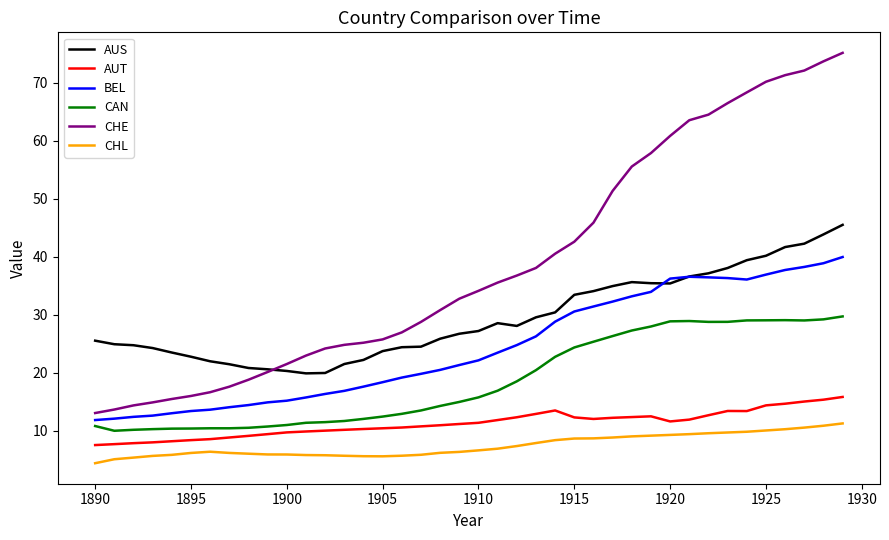

List the series in order of their peak value, lowest first.

CHL, AUT, CAN, BEL, AUS, CHE